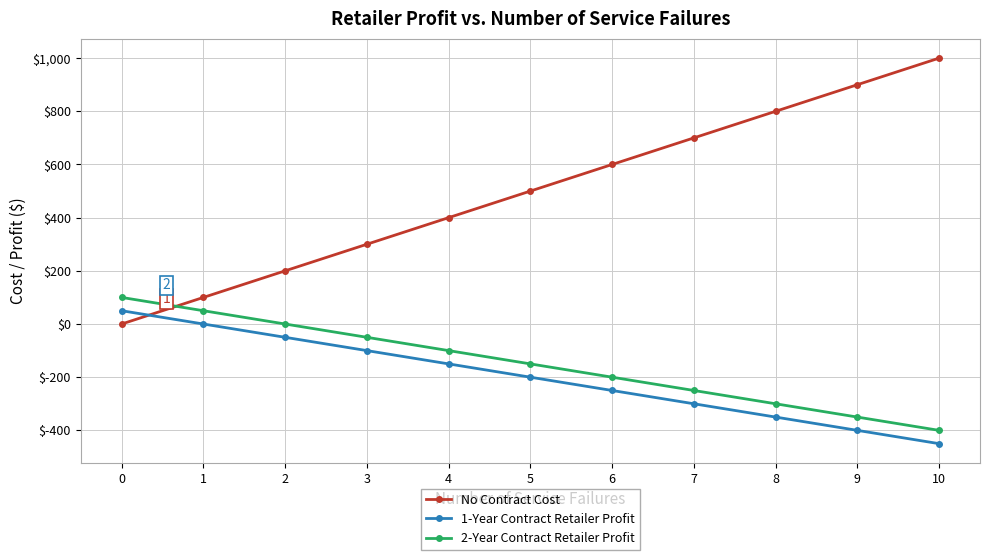

Does the chart have visible grid lines?

Yes